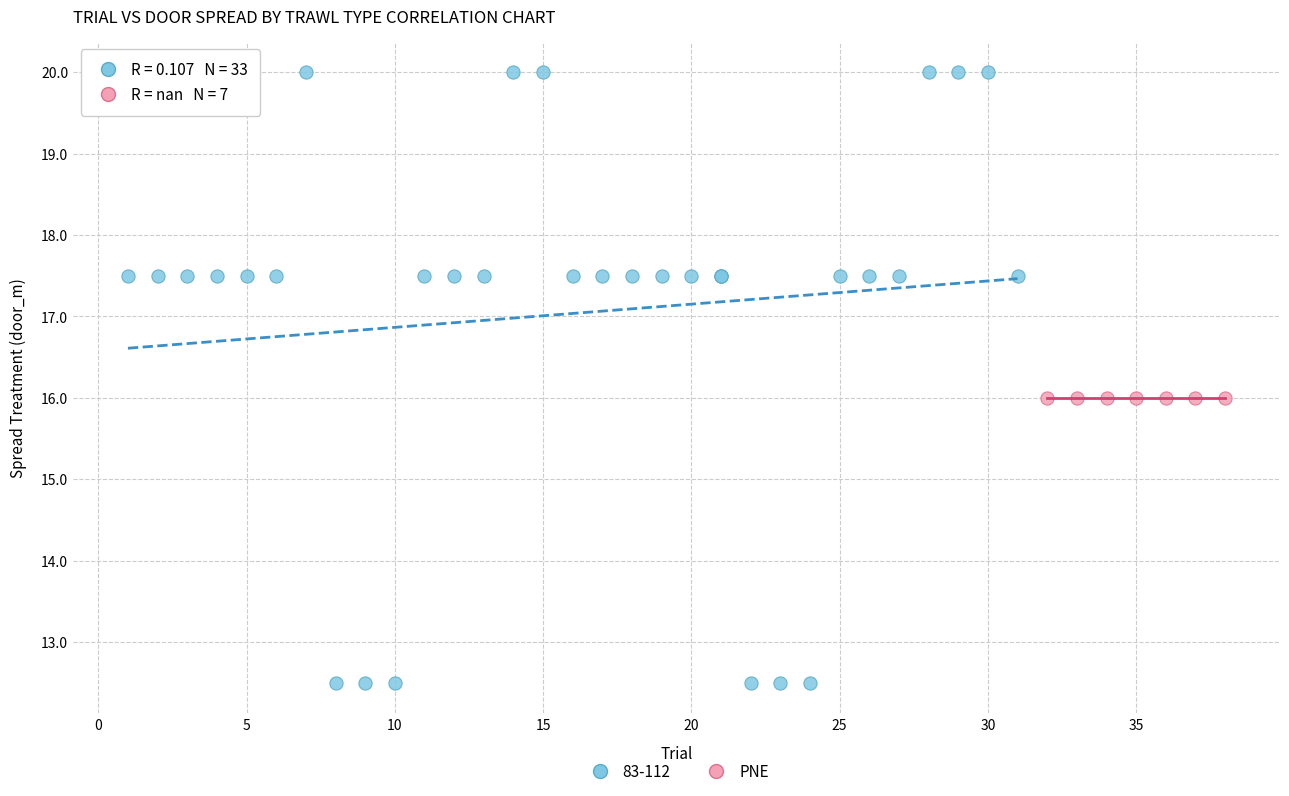

Which series contains the highest Y value?

83-112